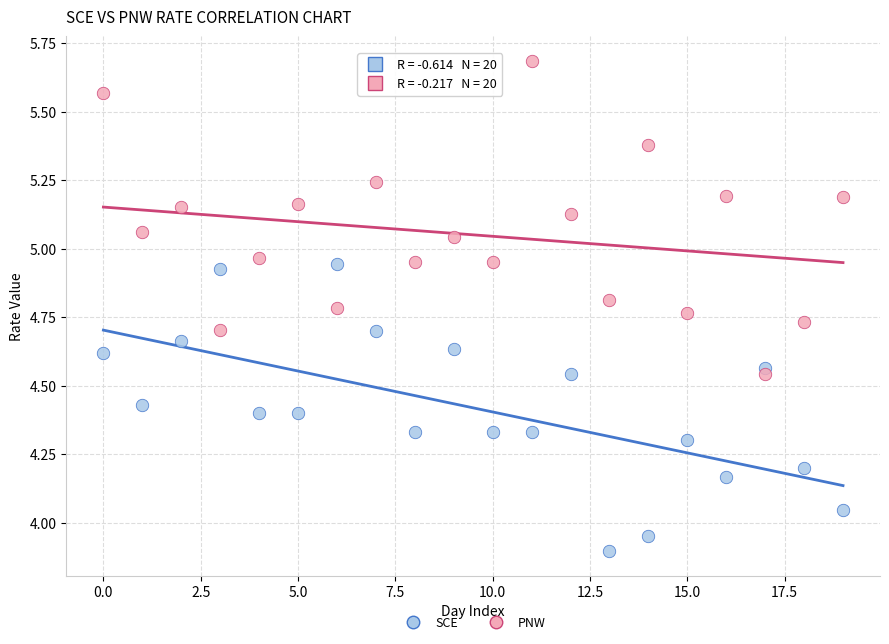

Which series contains the highest Y value?

PNW